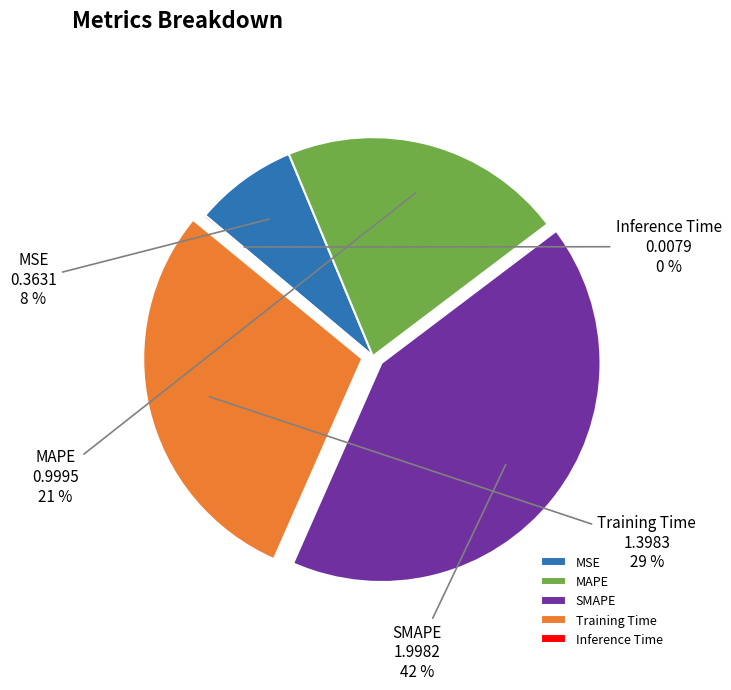

To the nearest percent, what is the average slice percentage?

20%